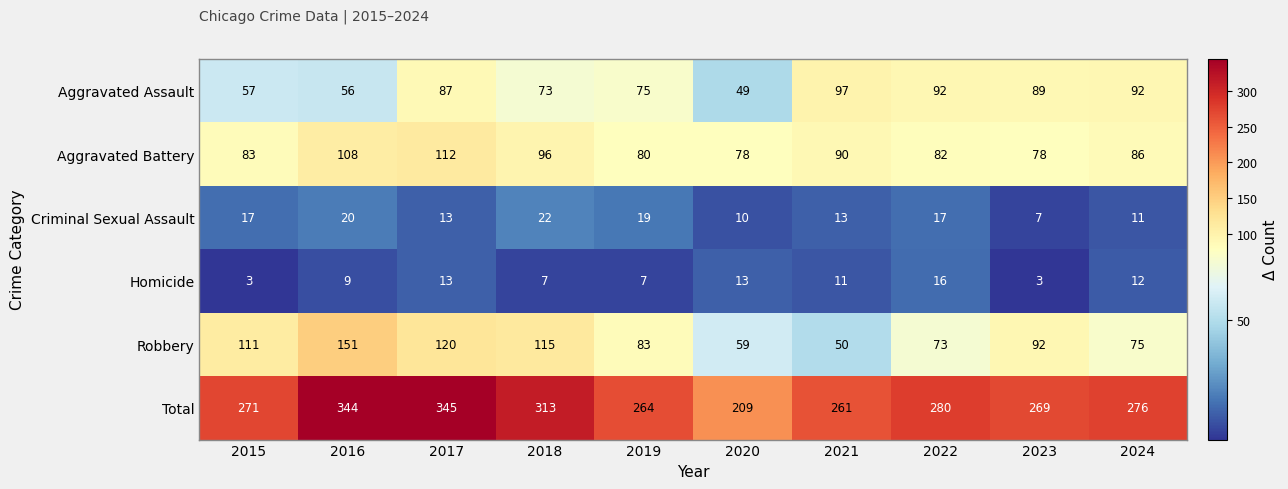

What is the minimum value shown in the chart?

3